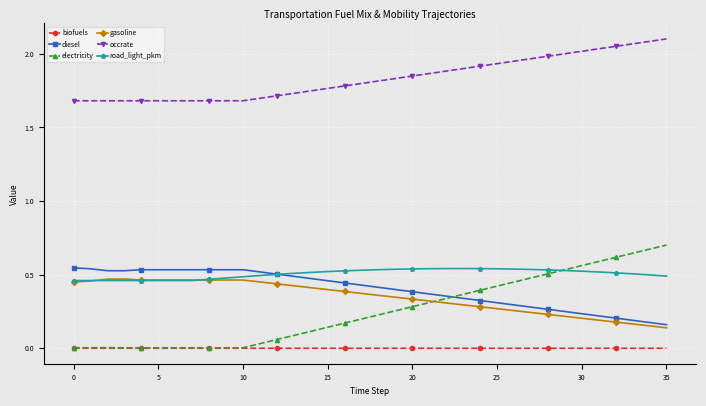

How many data points does each series have?

36